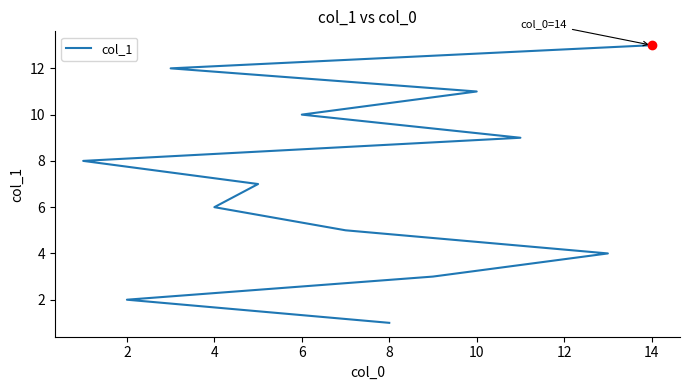

True or false: the data shows 11 at 10.

True